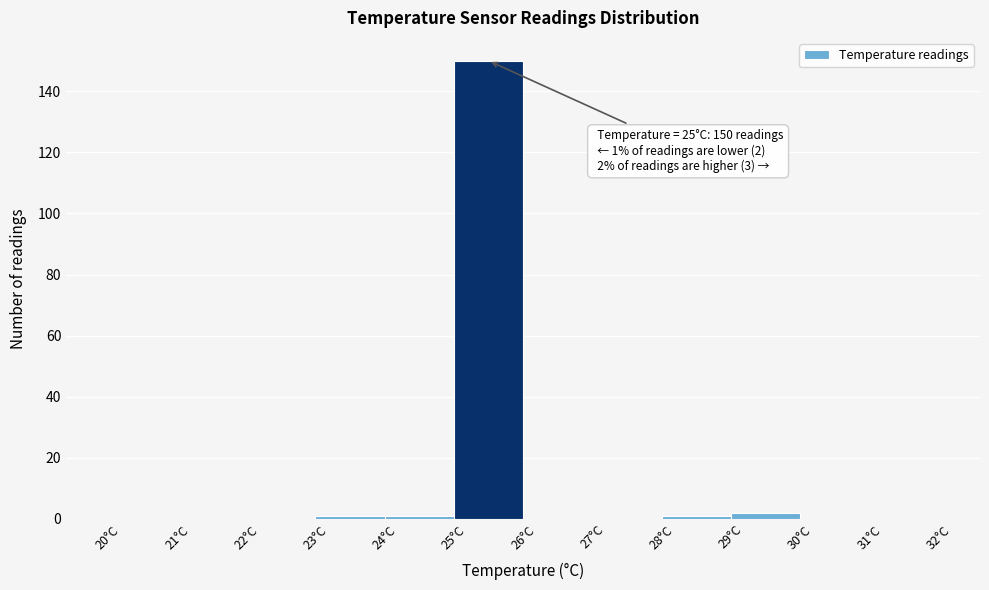

Over which range of the x-axis is the bar tallest?

25 to 26